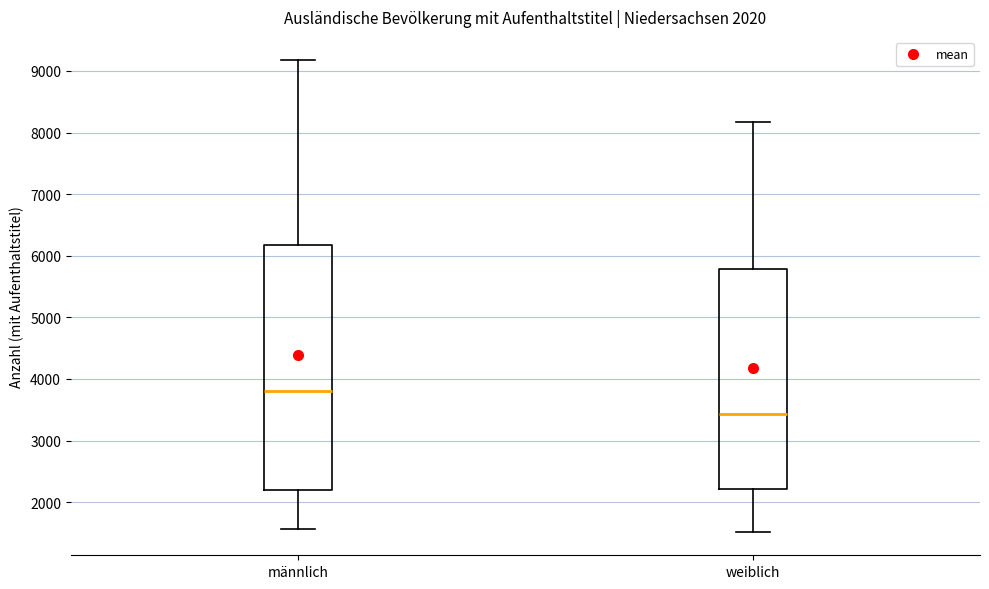

Which box's median line is the lowest?

weiblich